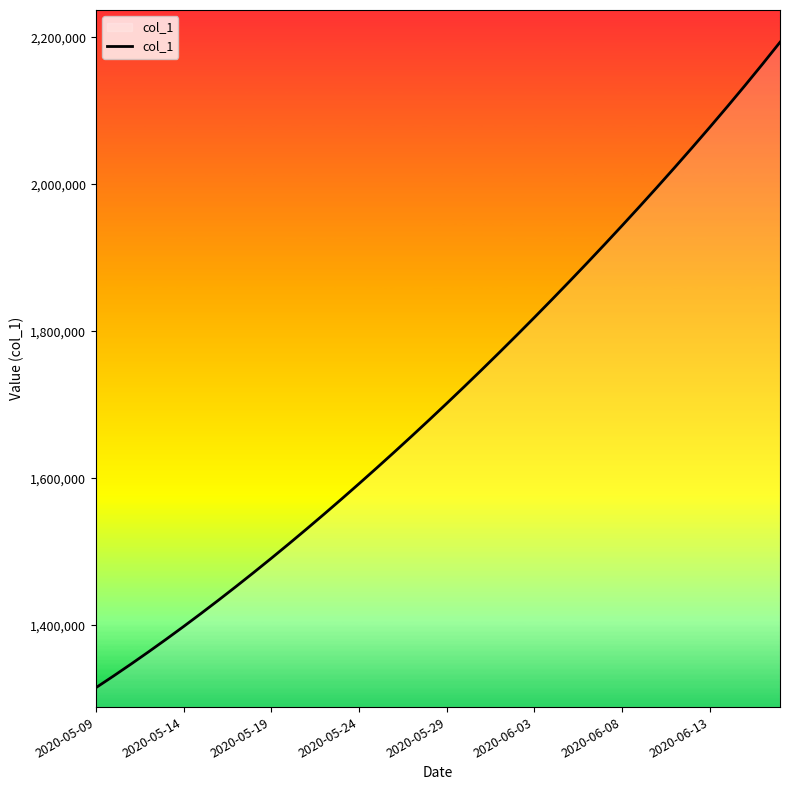

What is the smallest value displayed?

1315099.0